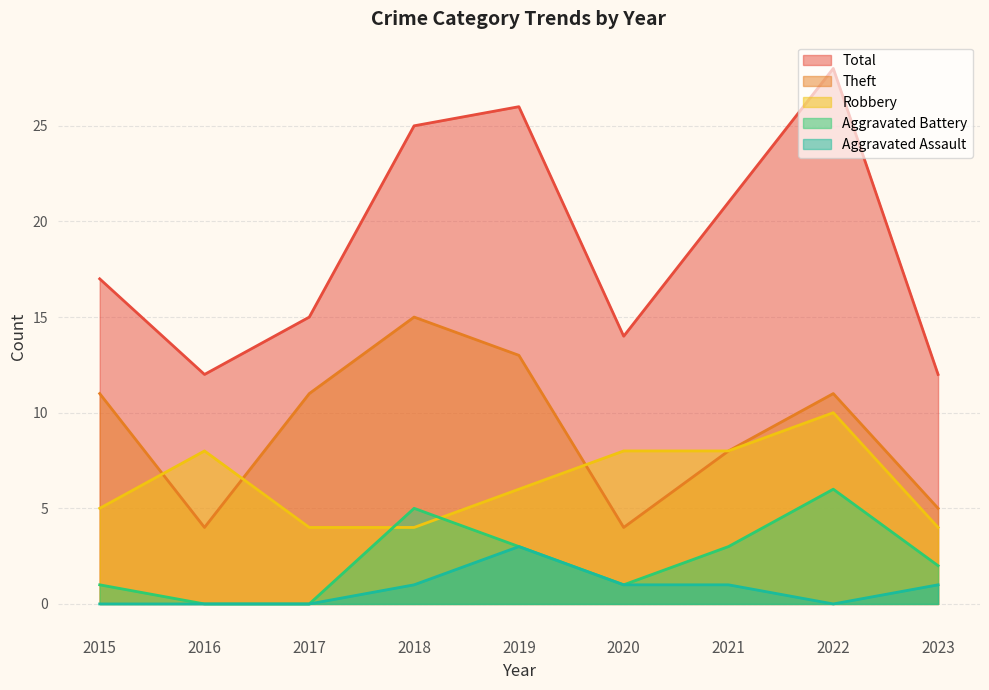

What is the sum of all Aggravated Assault values?

7